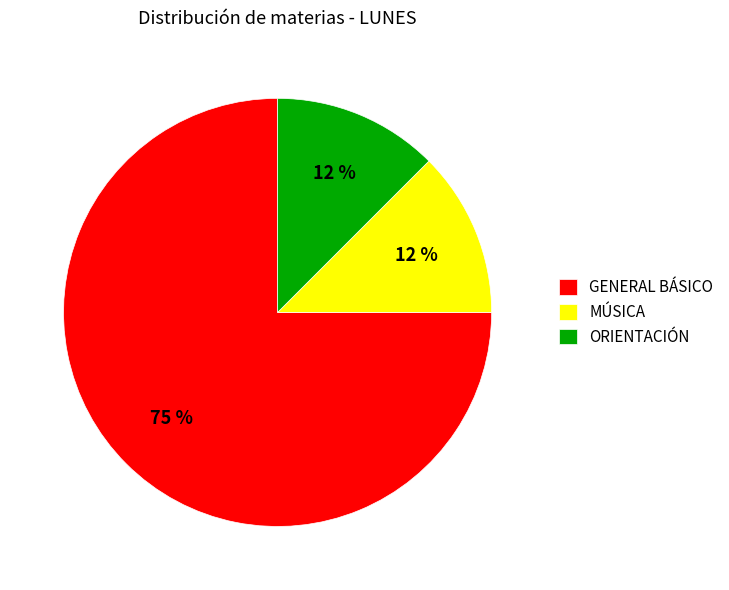

What is the largest slice in the pie chart?

GENERAL BÁSICO